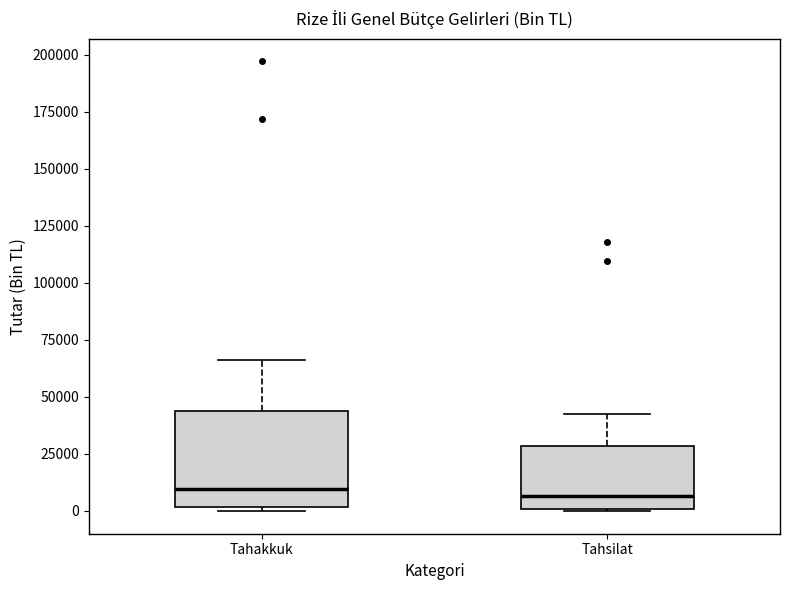

Reading left to right, transcribe this box plot: for each box, give where its median line is, the range the box spans, and where its two whiskers end, as read against the y-axis. The values are not printed on the chart, so give them approximately, as read against the axis.

Tahakkuk: median 10000, box 0 to 45000, whiskers 0 (just below the box's lower edge) to 65000
Tahsilat: median 5000, box 0 to 30000, whiskers 0 to 45000